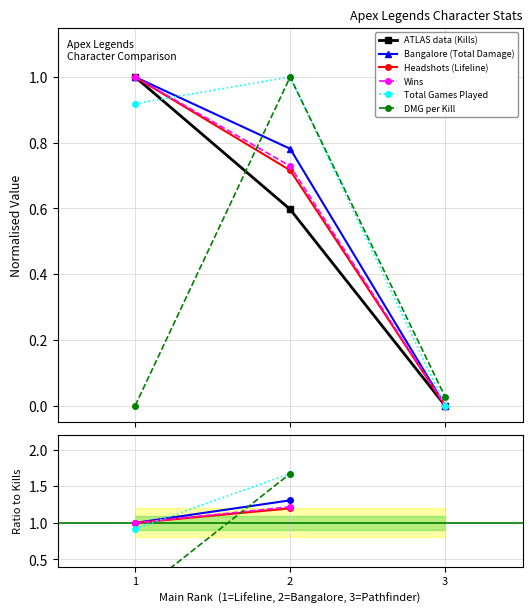

At which label is Headshots (Lifeline) closest to 1?

1